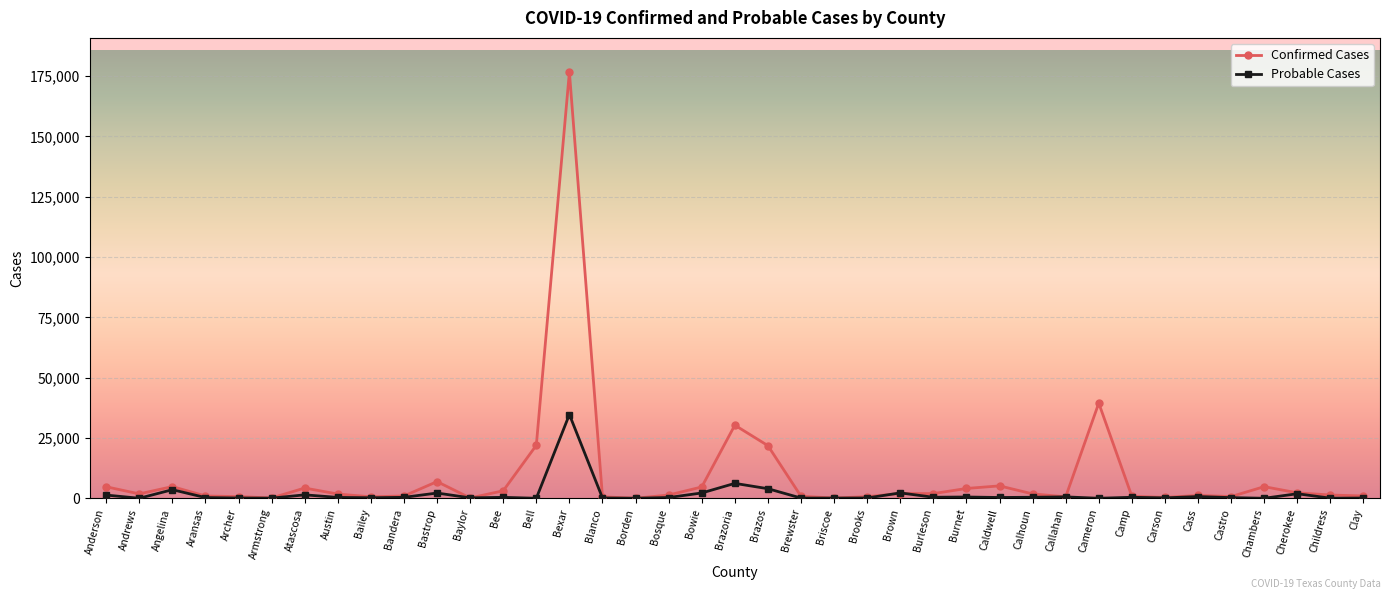

What is the highest value of the Probable Cases series?

34709